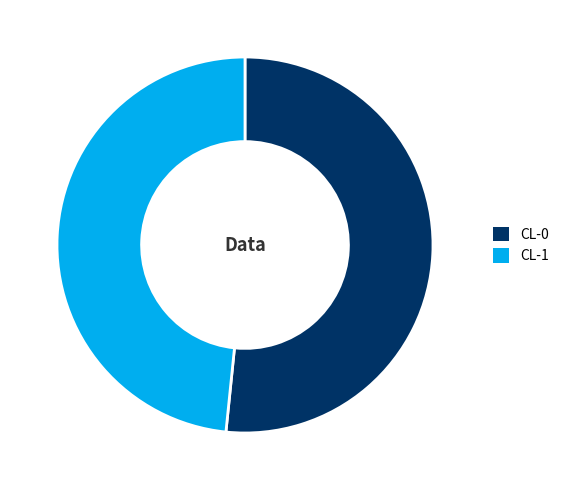

Which category accounts for the majority?

CL-0